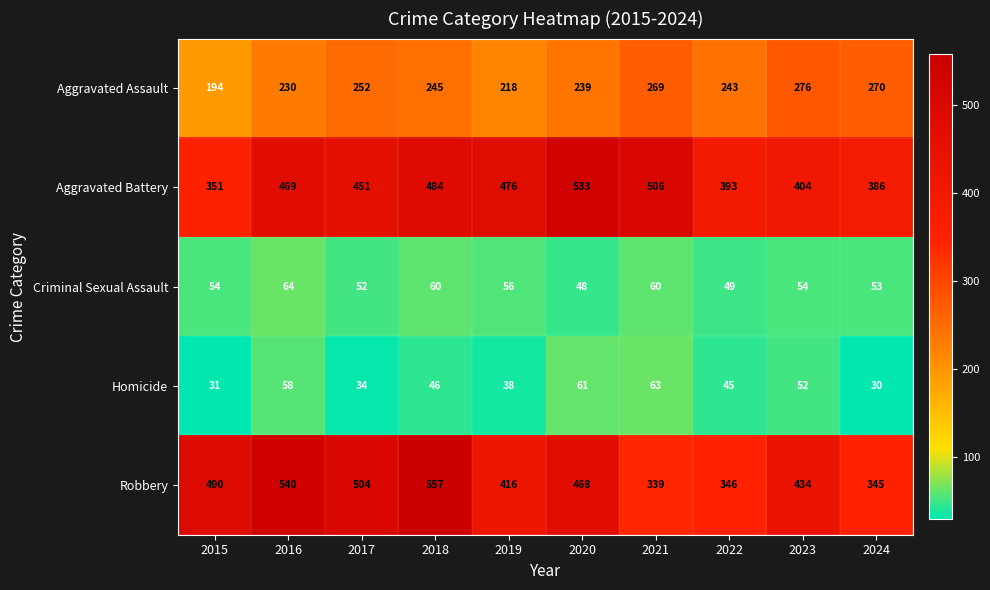

Is it true that Criminal Sexual Assault equals 95 at 2016?

False